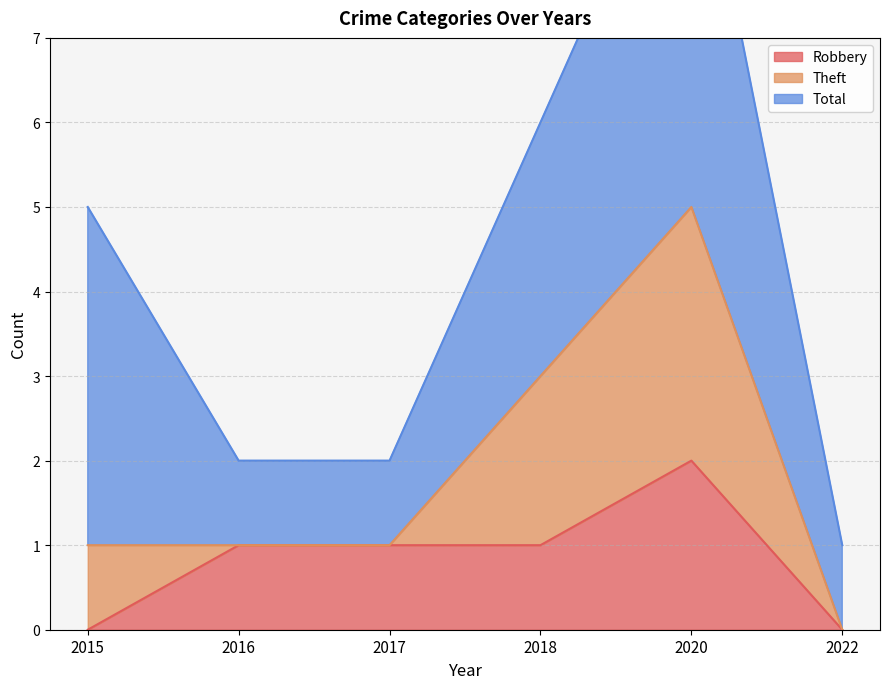

The value of Robbery at 2016 is 1. True or false?

True